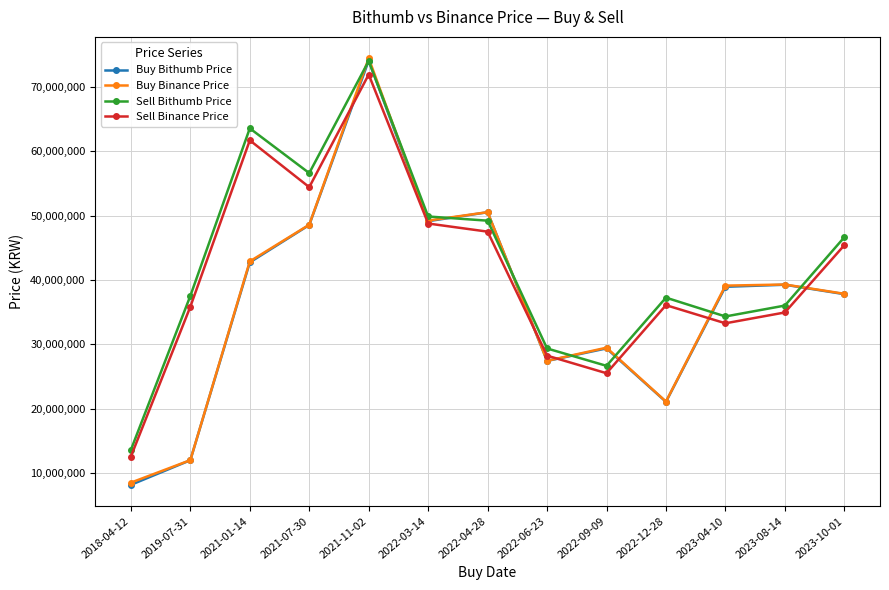

What is the difference between the highest and lowest values at 2022-12-28?

16208000